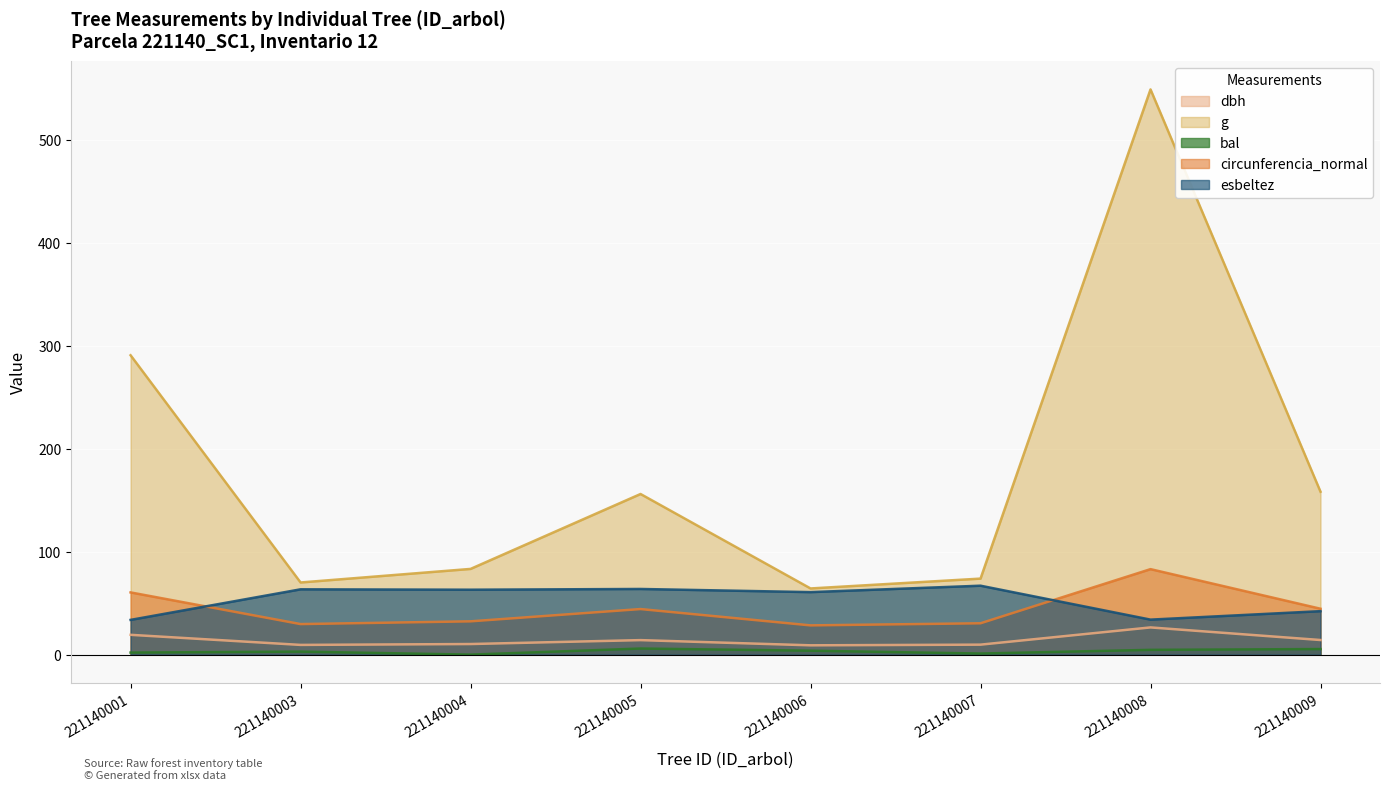

Between 221140006 and 221140008, which series saw the biggest shift?

g